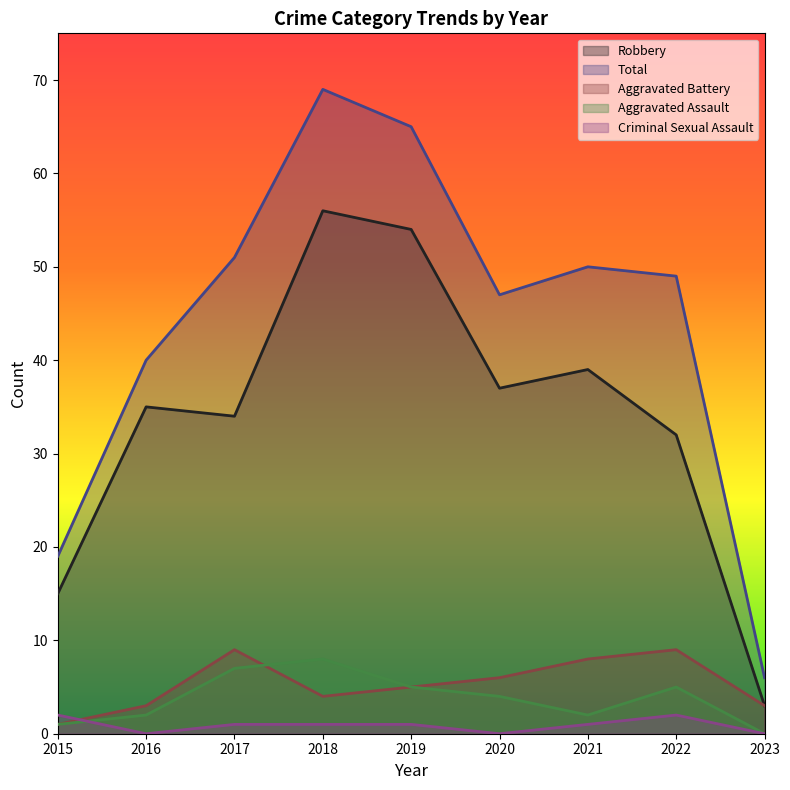

What is the difference between the maximum and second lowest values in the Total series?

50